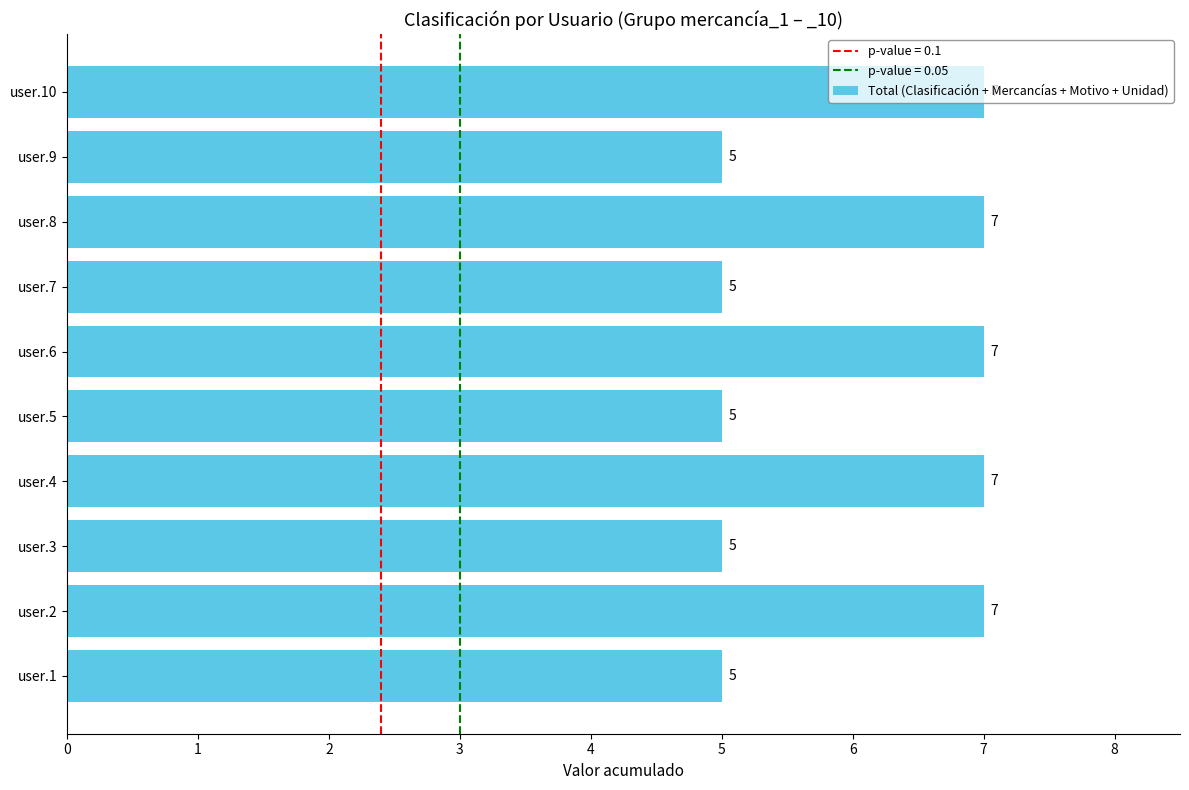

What is the sum of all values?

60